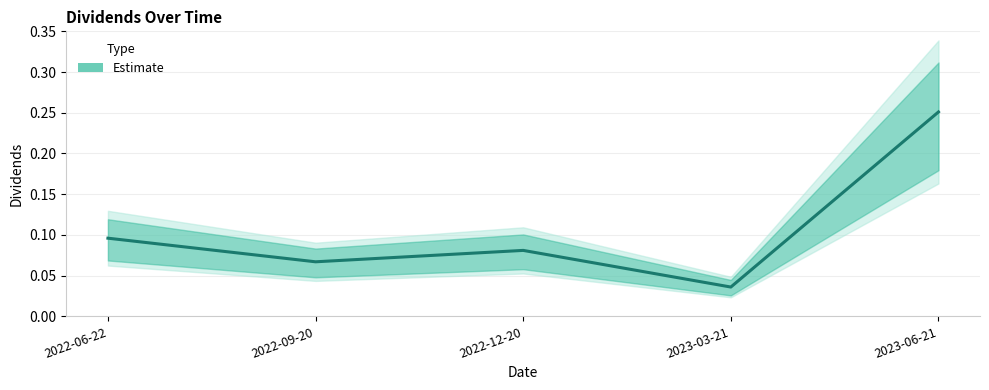

What is the label of the 5th point from the right?

2022-06-22